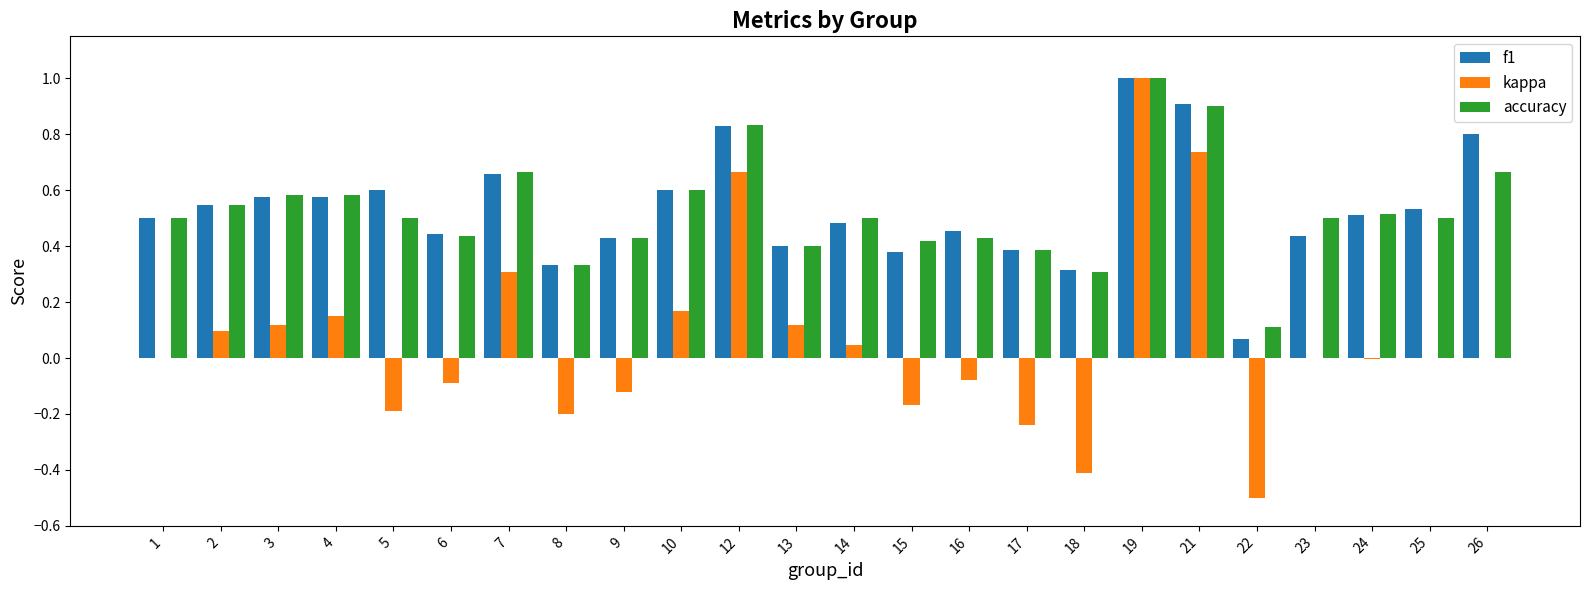

What is the sum of all kappa values?

1.4